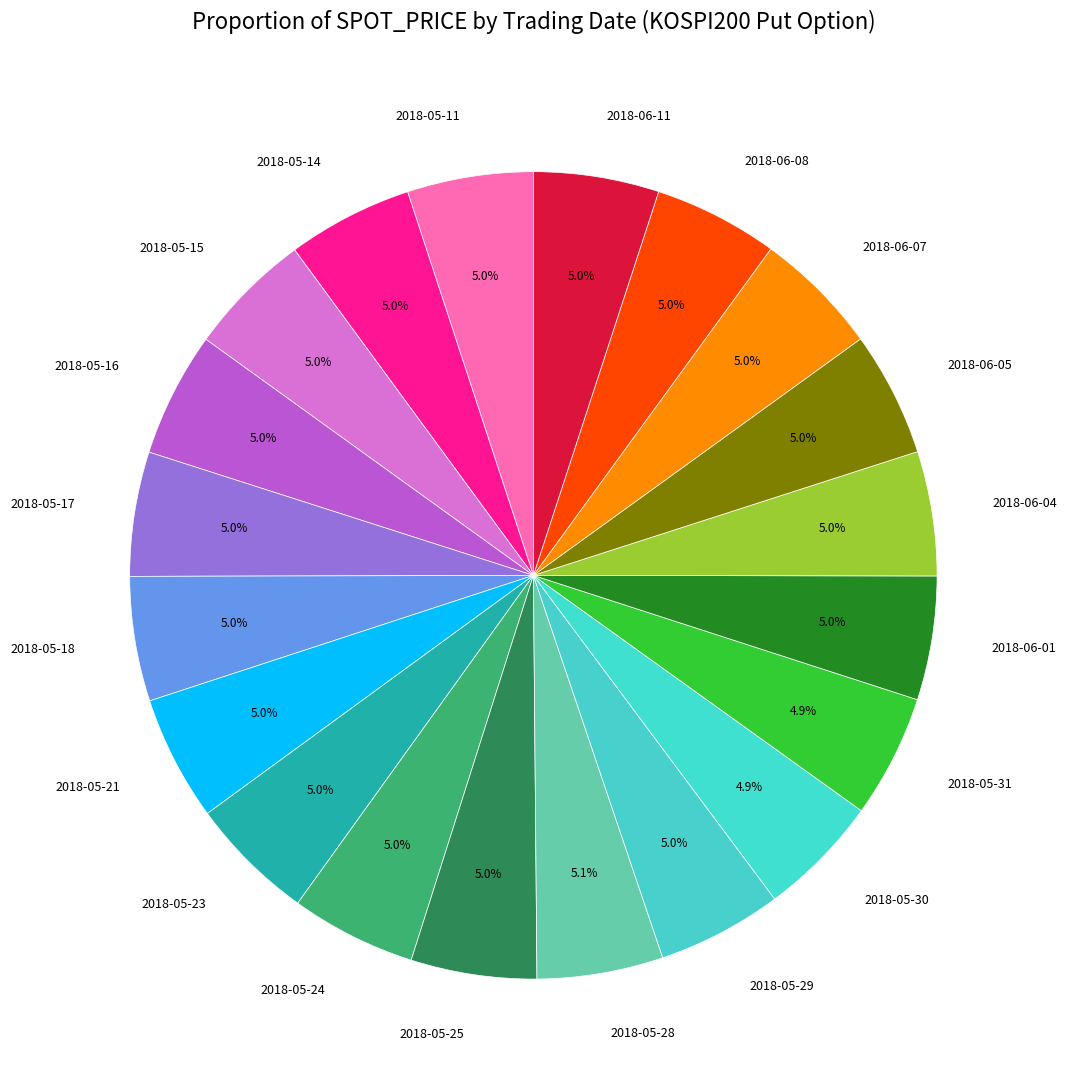

What is the ratio of the value at 2018-05-28 to the value at 2018-05-29?

1.0